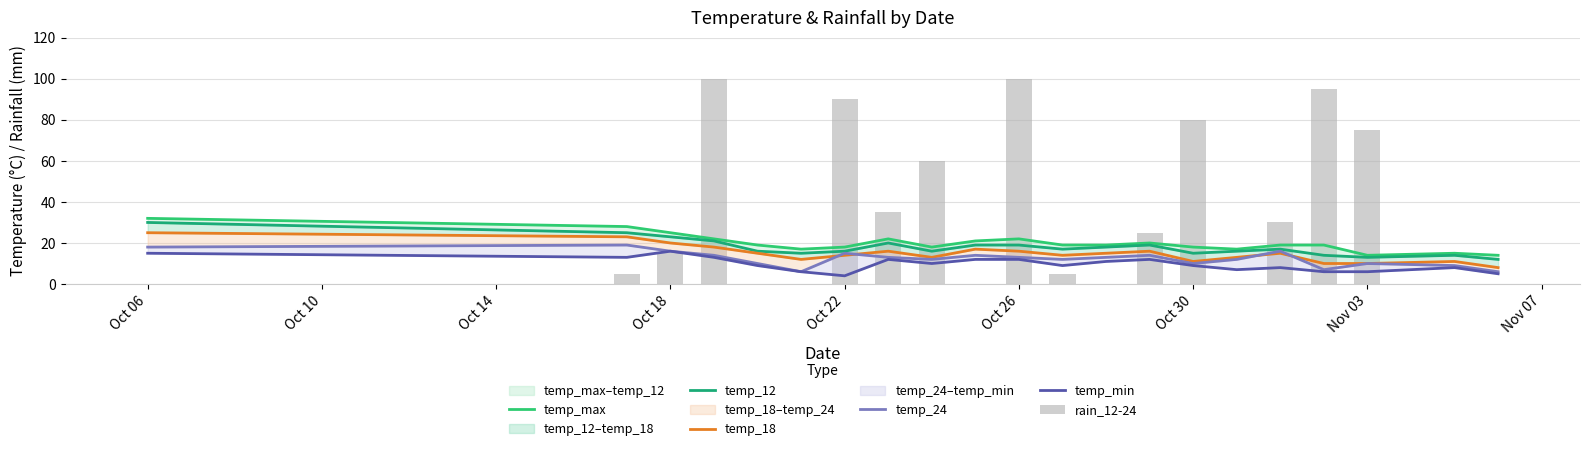

Which series changed the most between Oct 14 and Oct 26?

rain_12-24